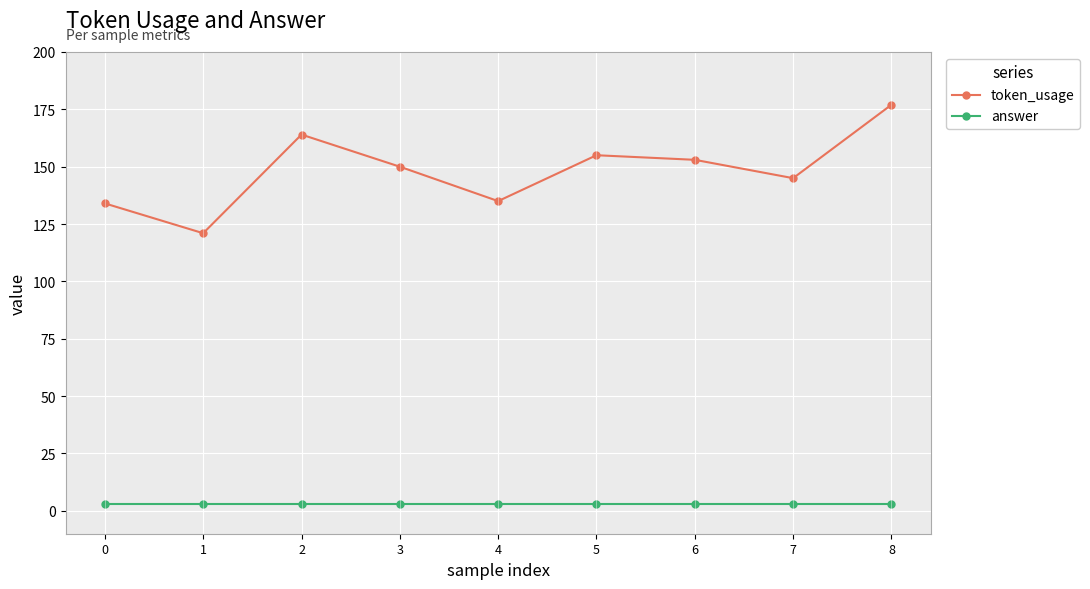

The value of token_usage at 3 is 268. True or false?

False